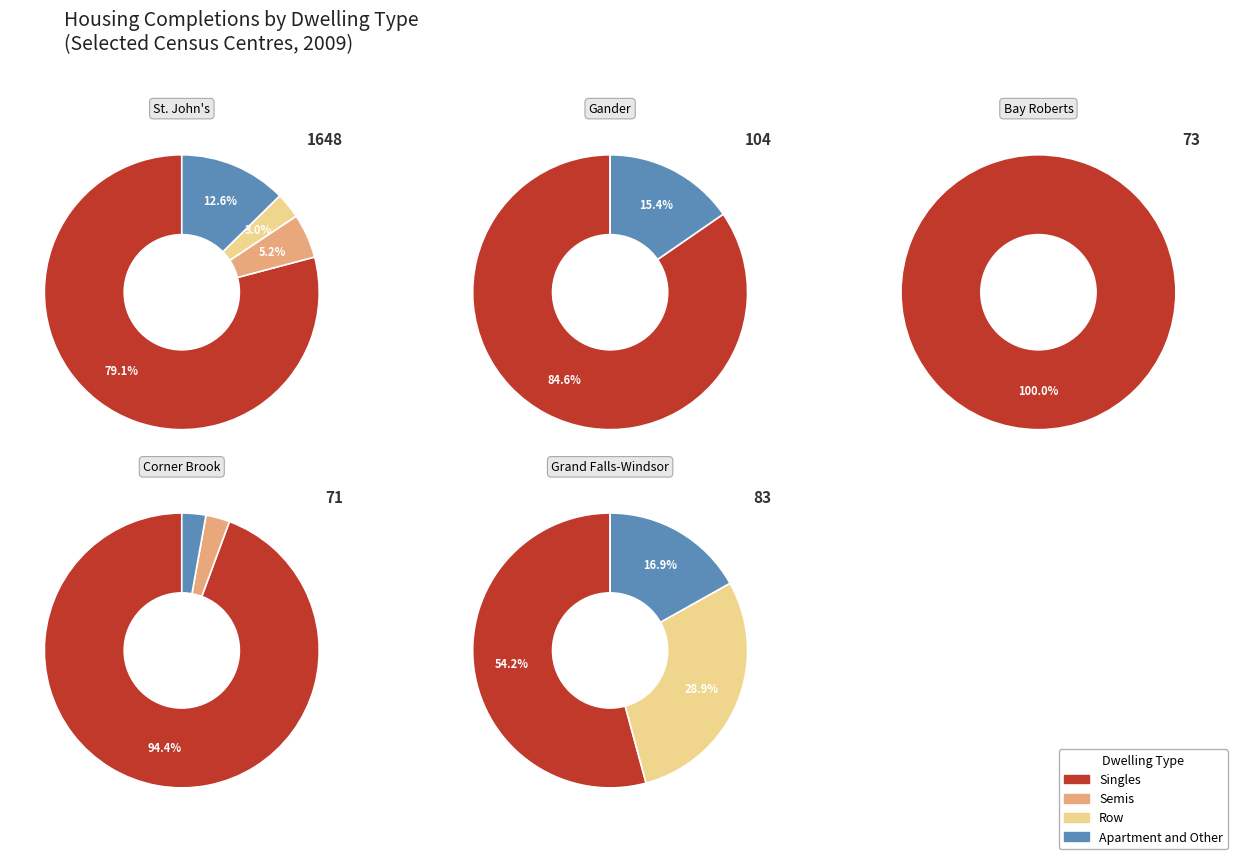

Which has a higher value, Gander or Grand Falls-Windsor?

Gander